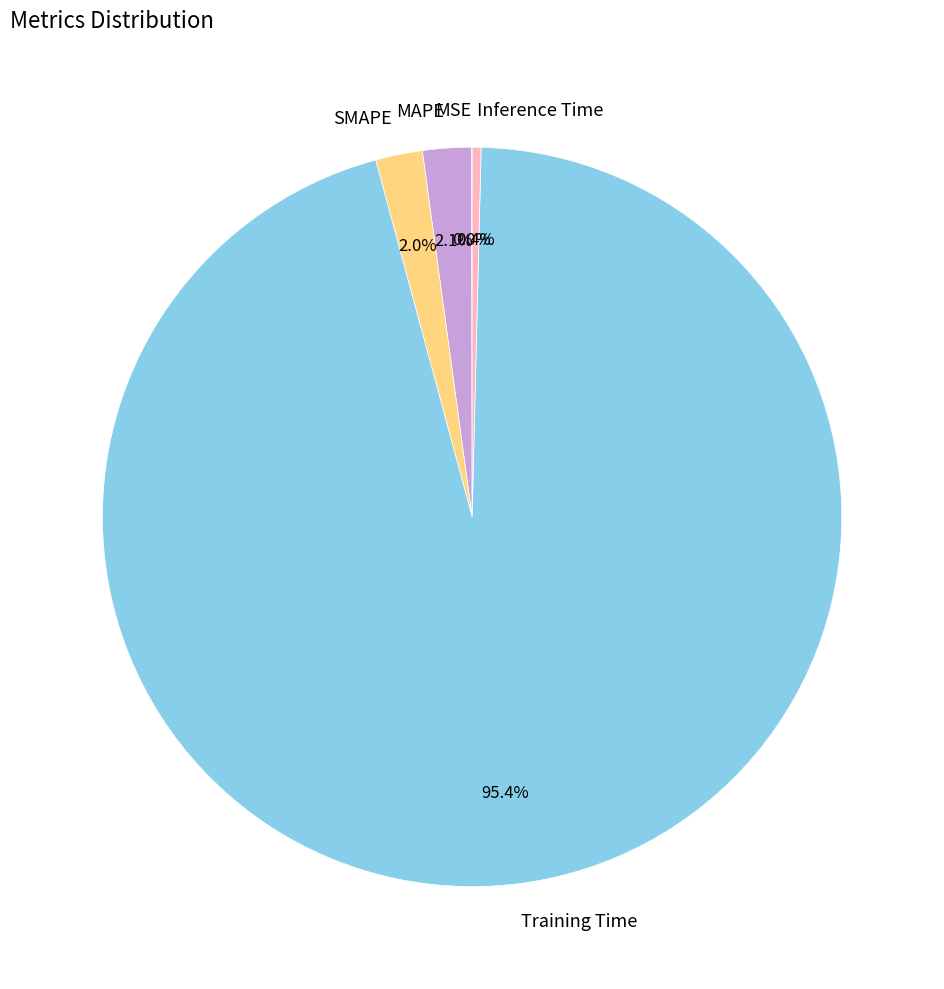

Which category has the biggest portion of the pie?

Training Time